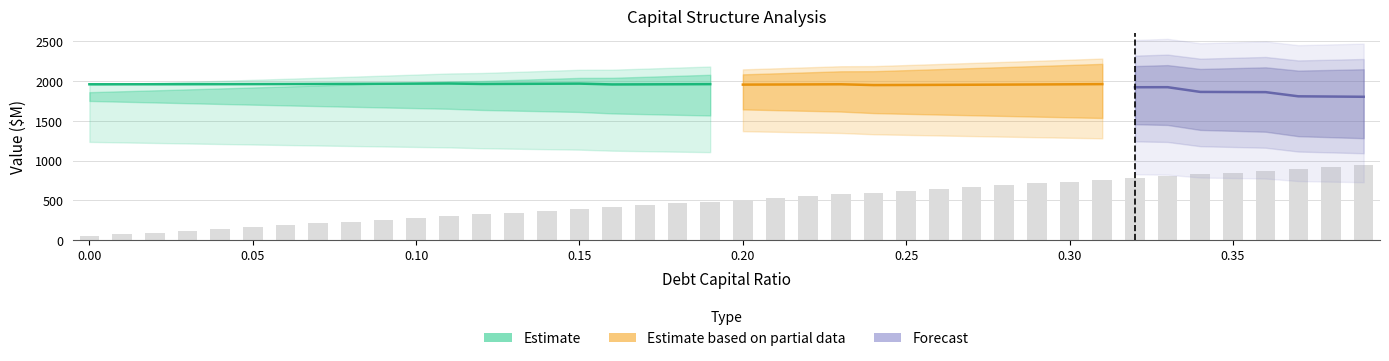

Where is enterprise_value nearest to the value 2039?

0.15